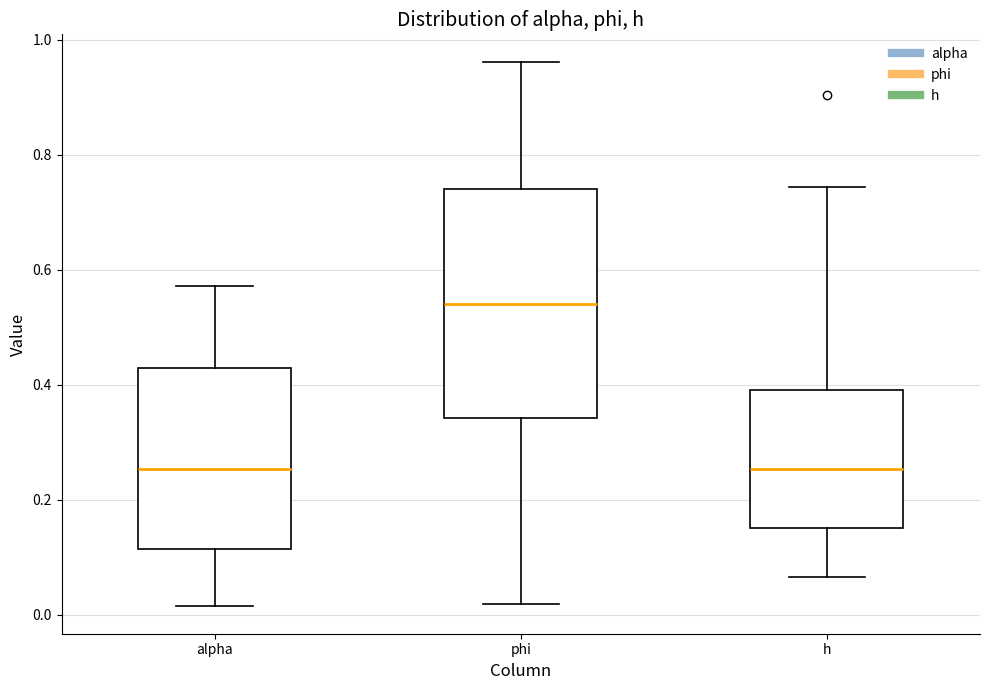

Reading left to right, read every box against the y-axis: the position of its median line, the range the box covers, and the ends of its whiskers. The values are not printed on the chart, so give them approximately, as read against the axis.

alpha: median 0.26, box 0.12 to 0.42, whiskers 0.02 to 0.58
phi: median 0.54, box 0.34 to 0.74, whiskers 0.02 to 0.96
h: median 0.26, box 0.16 to 0.40, whiskers 0.06 to 0.74